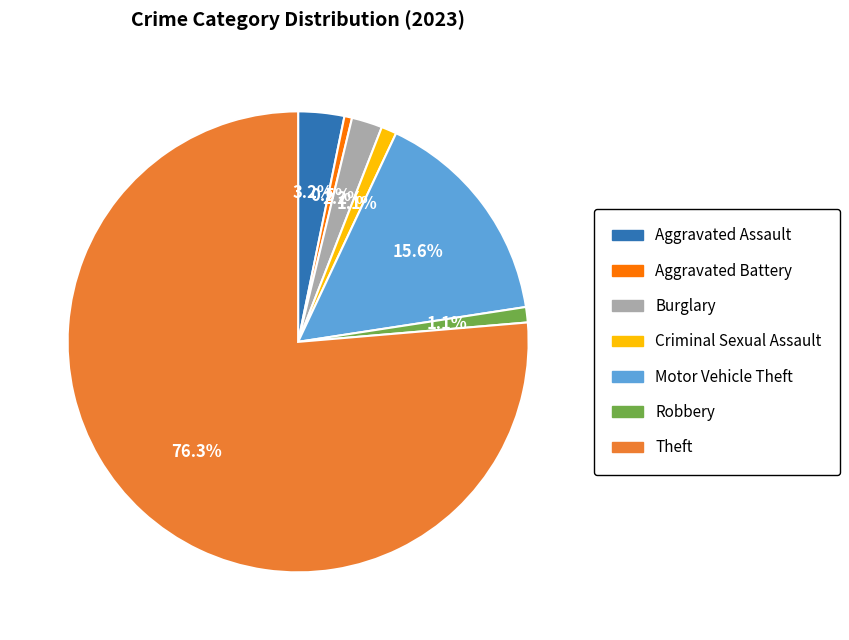

Between Burglary and Aggravated Assault, which is larger?

Aggravated Assault